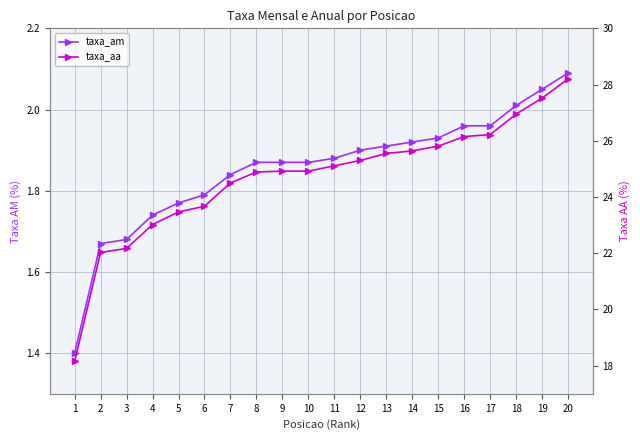

Which label corresponds to the largest value in the chart?

20